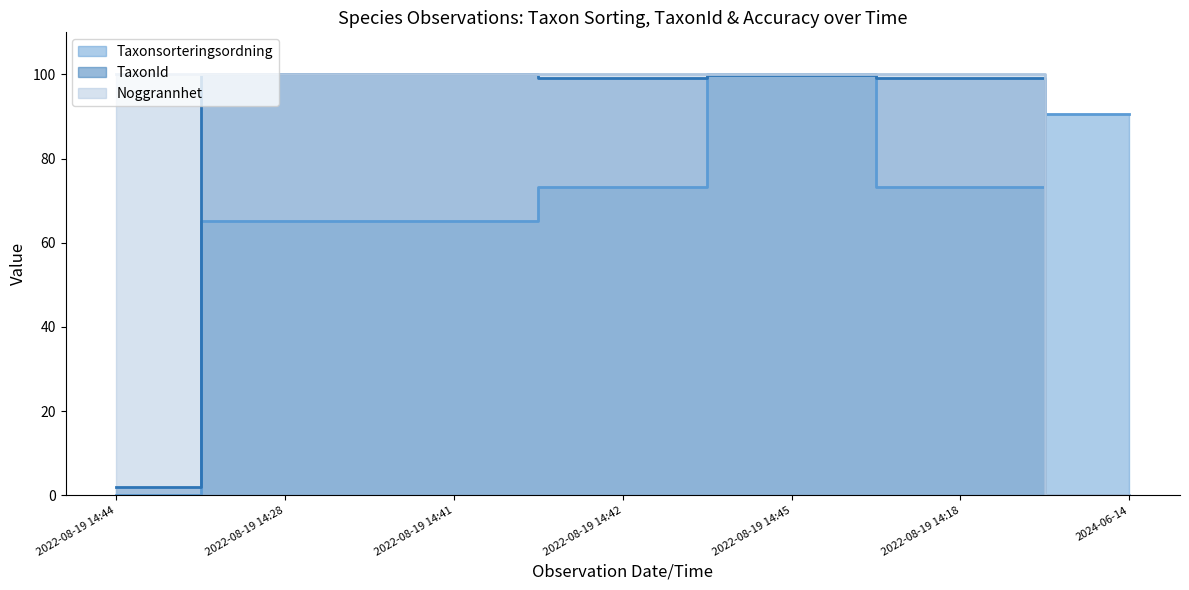

How many lines are shown in the chart?

3